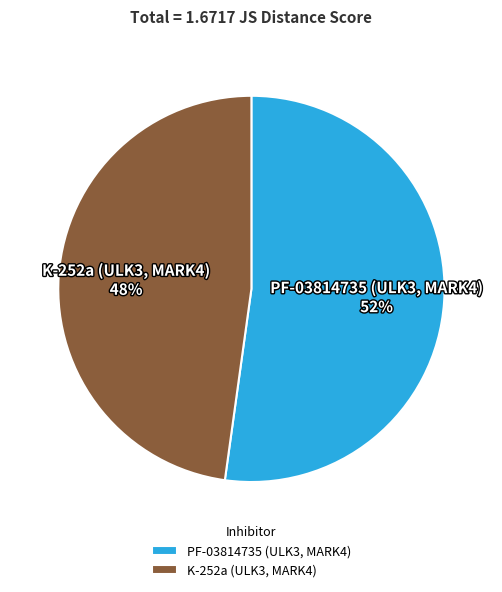

Which has a higher value, K-252a (ULK3, MARK4) 48% or PF-03814735 (ULK3, MARK4) 52%?

PF-03814735 (ULK3, MARK4) 52%